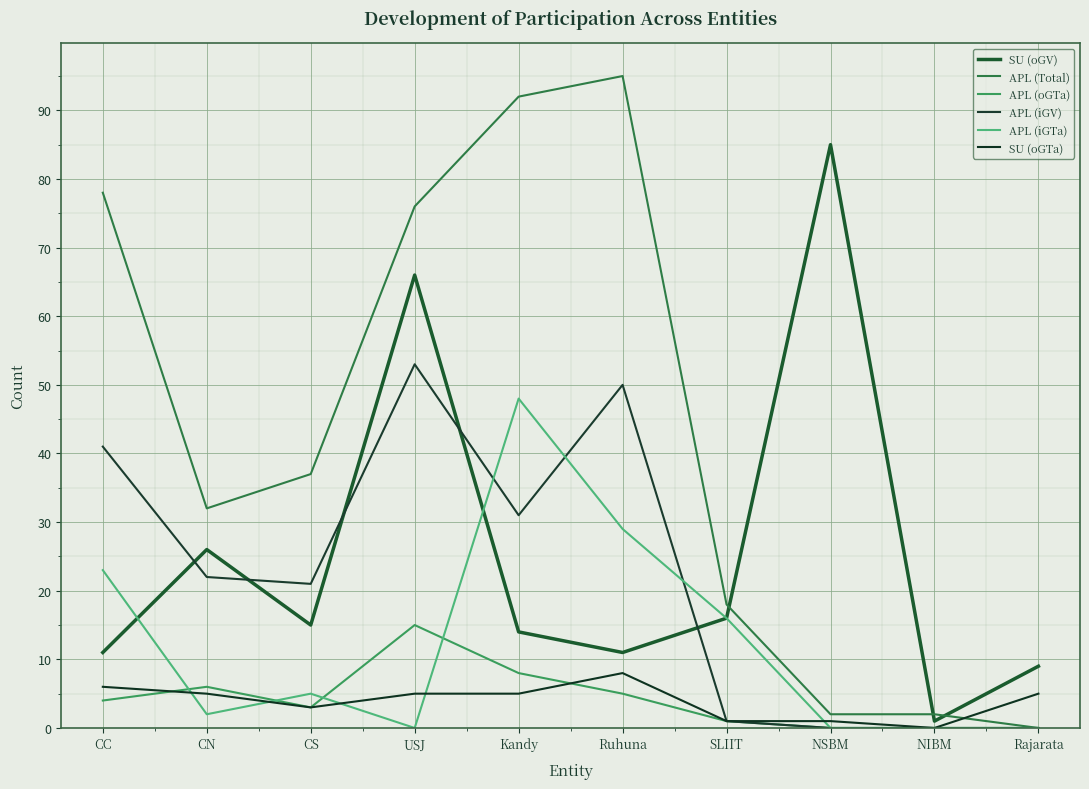

Which label corresponds to the largest value in the chart?

Ruhuna